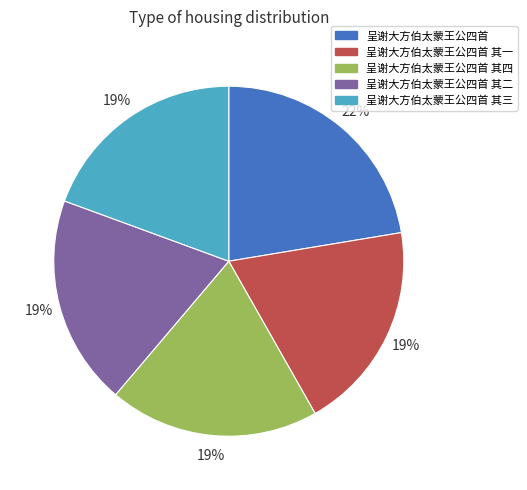

Is it true that 呈谢大方伯太蒙王公四首 is 32% of the pie?

False